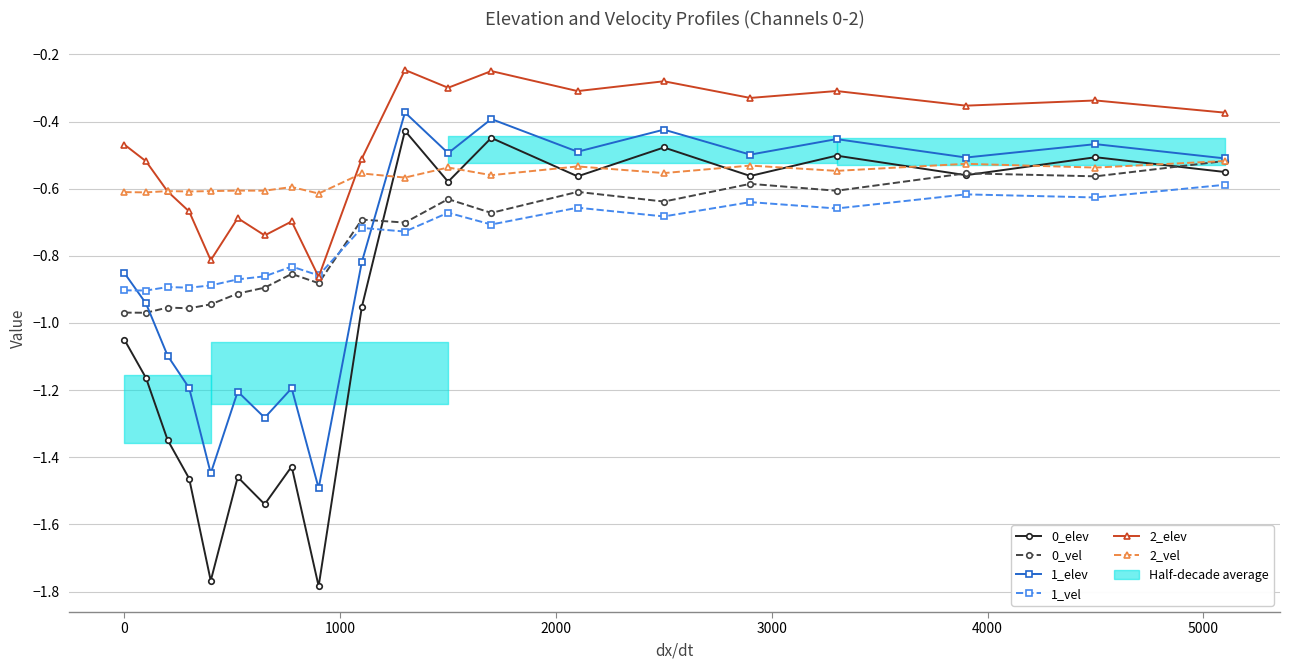

Reading right to left, extract all data points from this chart.

0_elev: -0.6	-0.5	-0.6	-0.5	-0.6	-0.5	-0.6	-0.4	-0.6	-0.4	-1.0	-1.8	-1.4	-1.5	-1.5	-1.8	-1.5	-1.3	-1.2	-1.0
0_vel: -0.5	-0.6	-0.6	-0.6	-0.6	-0.6	-0.6	-0.7	-0.6	-0.7	-0.7	-0.9	-0.9	-0.9	-0.9	-0.9	-1.0	-1.0	-1.0	-1.0
1_elev: -0.5	-0.5	-0.5	-0.5	-0.5	-0.4	-0.5	-0.4	-0.5	-0.4	-0.8	-1.5	-1.2	-1.3	-1.2	-1.4	-1.2	-1.1	-0.9	-0.9
1_vel: -0.6	-0.6	-0.6	-0.7	-0.6	-0.7	-0.7	-0.7	-0.7	-0.7	-0.7	-0.9	-0.8	-0.9	-0.9	-0.9	-0.9	-0.9	-0.9	-0.9
2_elev: -0.4	-0.3	-0.4	-0.3	-0.3	-0.3	-0.3	-0.2	-0.3	-0.2	-0.5	-0.9	-0.7	-0.7	-0.7	-0.8	-0.7	-0.6	-0.5	-0.5
2_vel: -0.5	-0.5	-0.5	-0.5	-0.5	-0.6	-0.5	-0.6	-0.5	-0.6	-0.6	-0.6	-0.6	-0.6	-0.6	-0.6	-0.6	-0.6	-0.6	-0.6